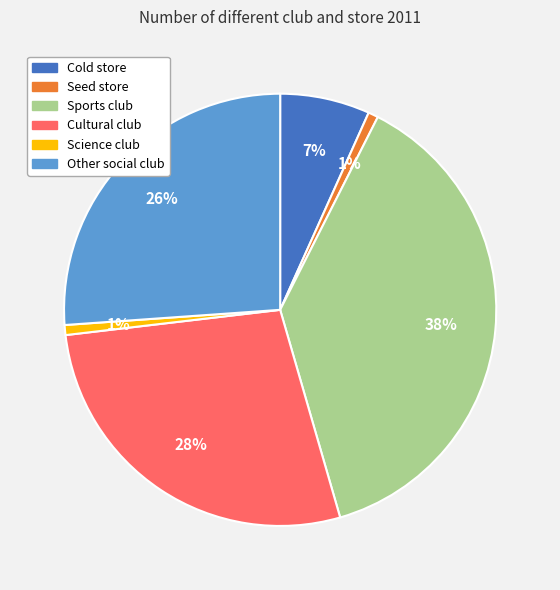

To the nearest percent, what is the average slice percentage?

17%